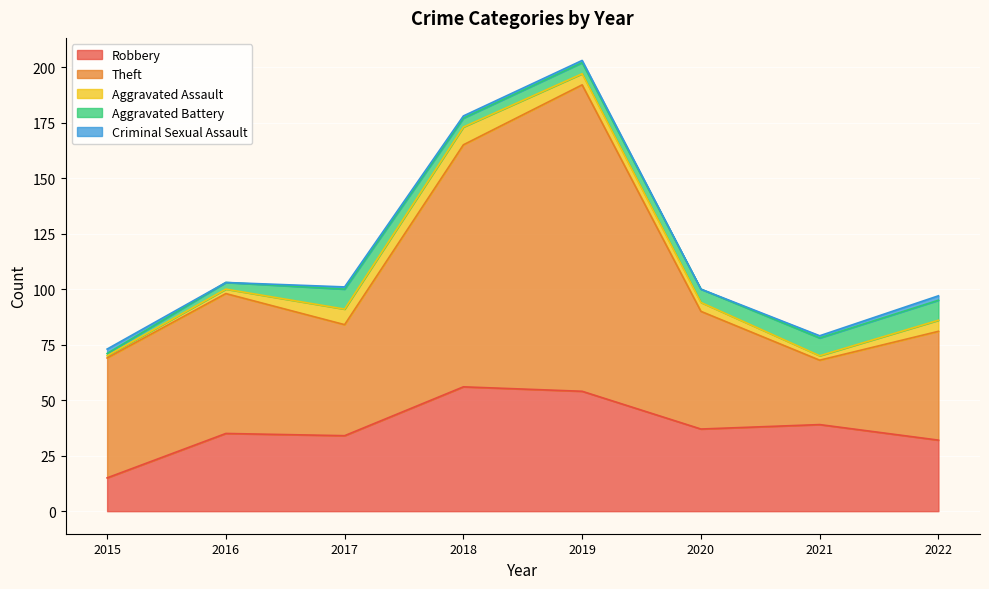

Which has a higher value, 2018 or 2015?

2018